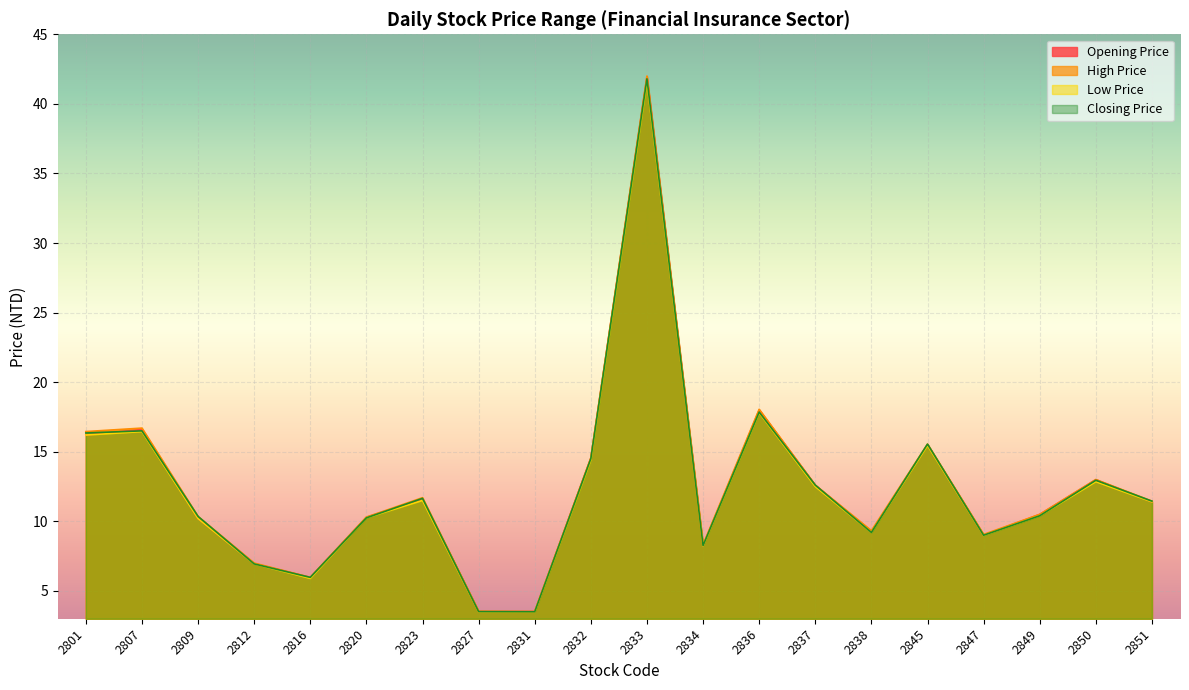

Is it true that Opening Price equals 15.5 at 2845?

True